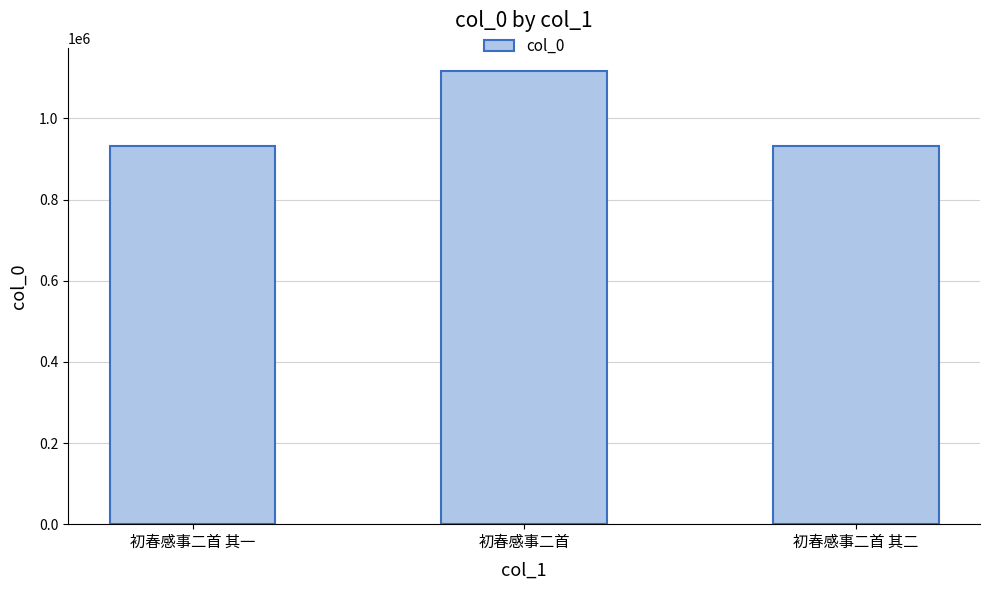

Is it true that the value at 初春感事二首 其二 is 612111?

False